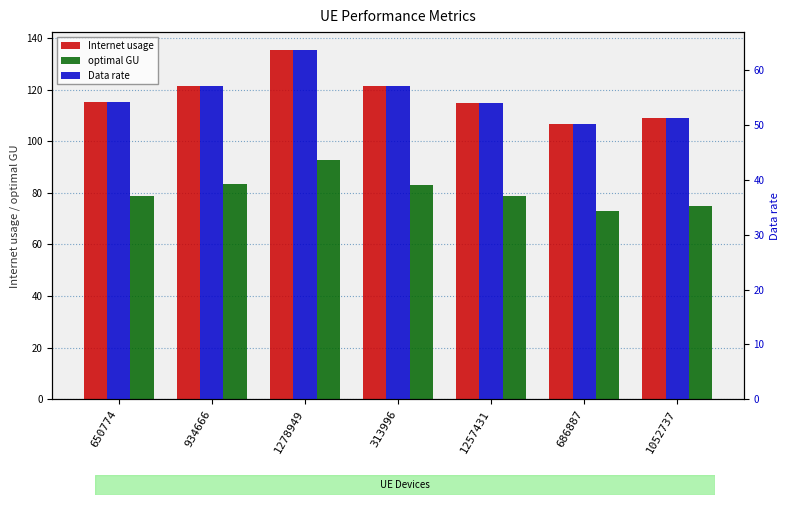

Does the chart contain any negative values?

No